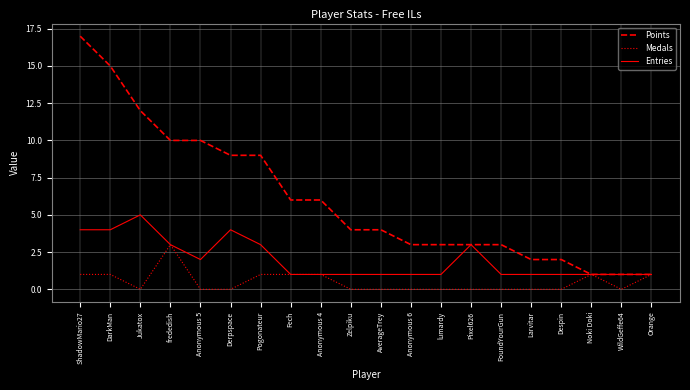

Reading left to right, transcribe all the data shown in this chart.

Points: 17	15	12	10	10	9	9	6	6	4	4	3	3	3	3	2	2	1	1	1
Medals: 1	1	0	3	0	0	1	1	1	0	0	0	0	0	0	0	0	1	0	1
Entries: 4	4	5	3	2	4	3	1	1	1	1	1	1	3	1	1	1	1	1	1